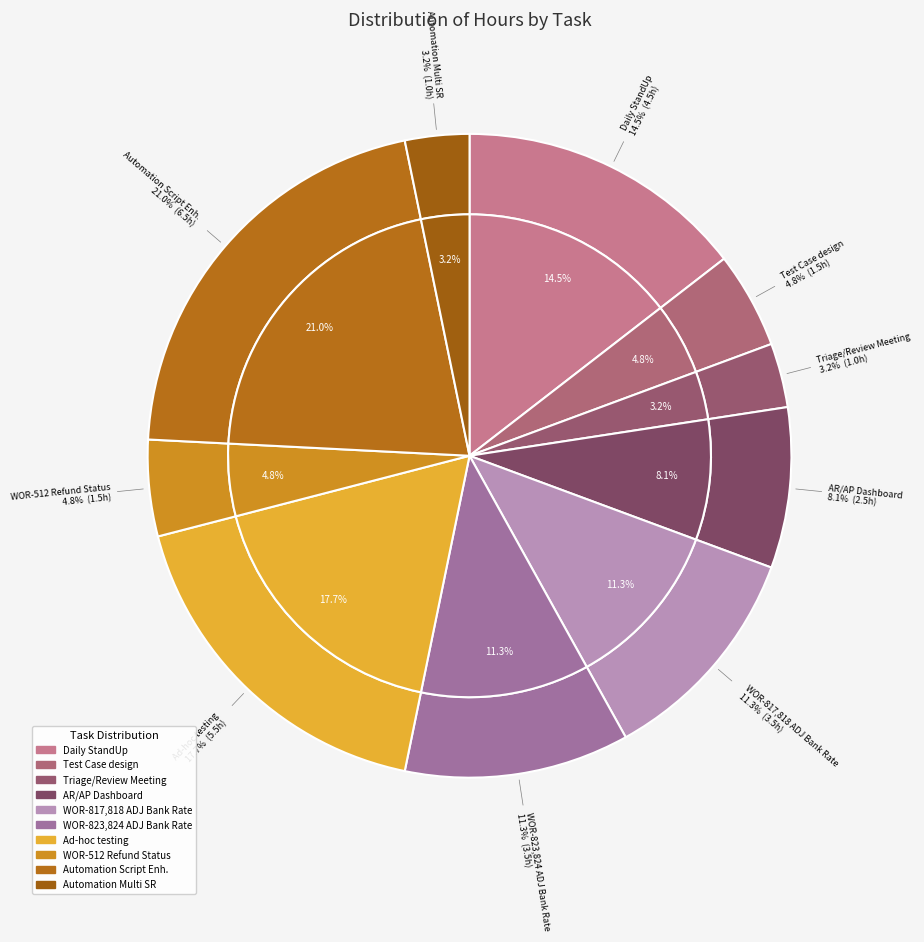

Is it true that vEMS: Ad-hoc testing request is 24% of the pie?

False